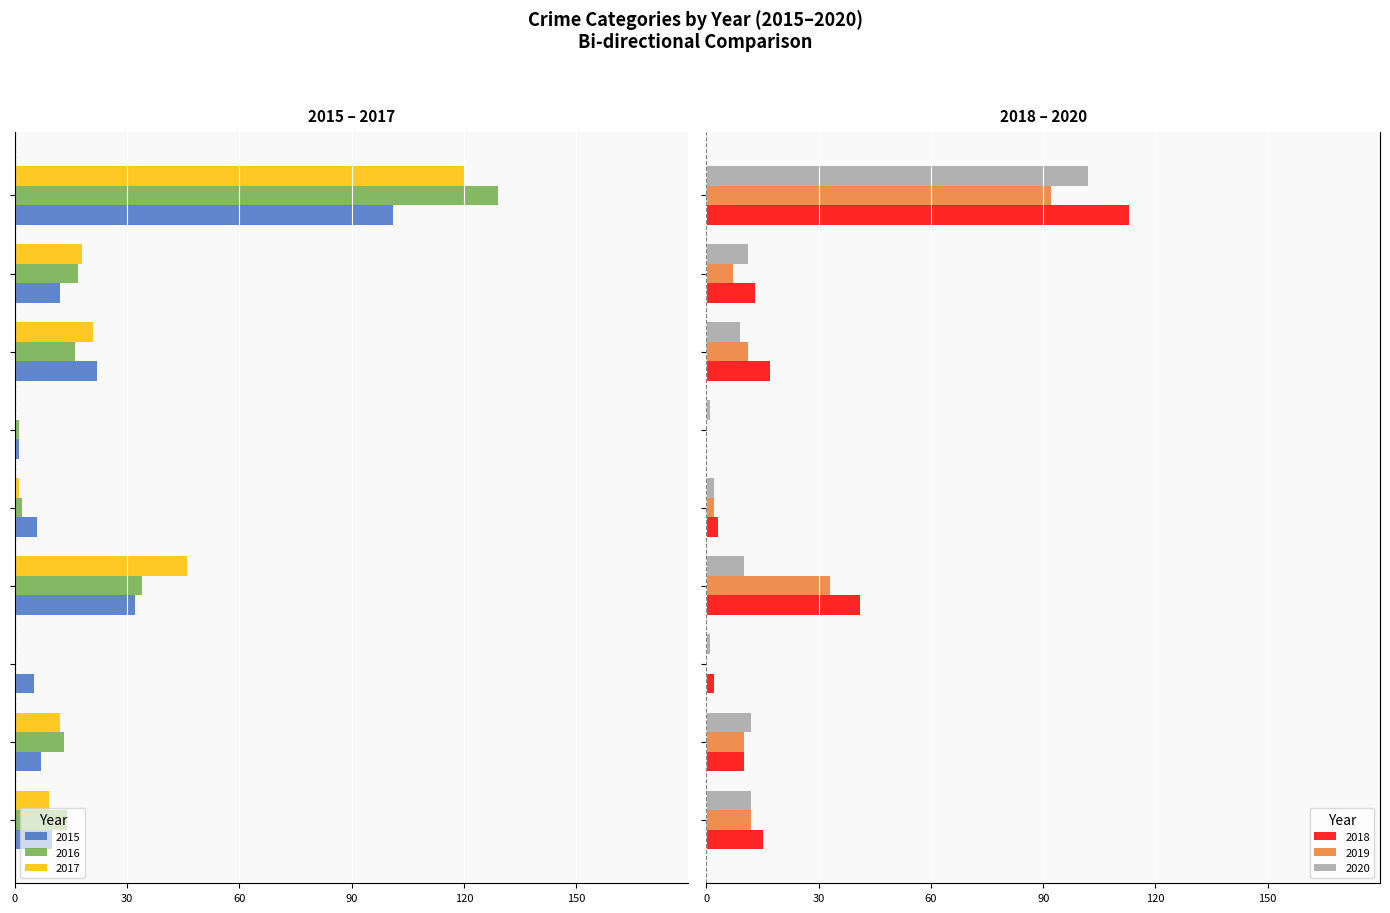

Which series has the widest spread of values?

2016